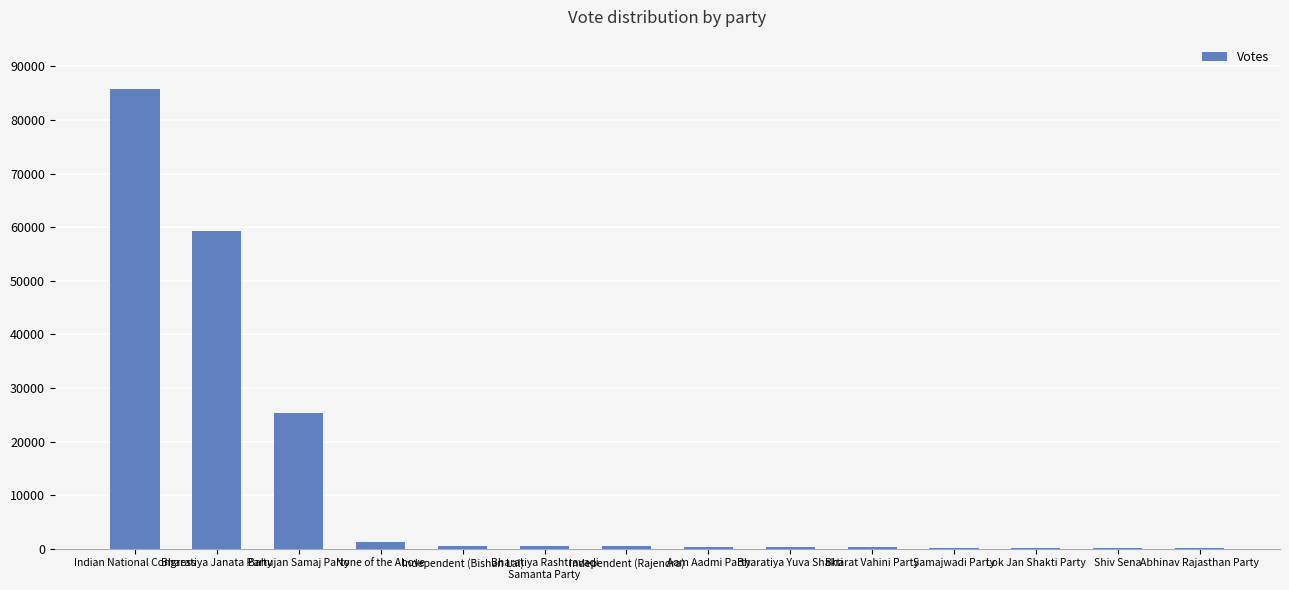

Which category has the highest value across all series?

Indian National Congress